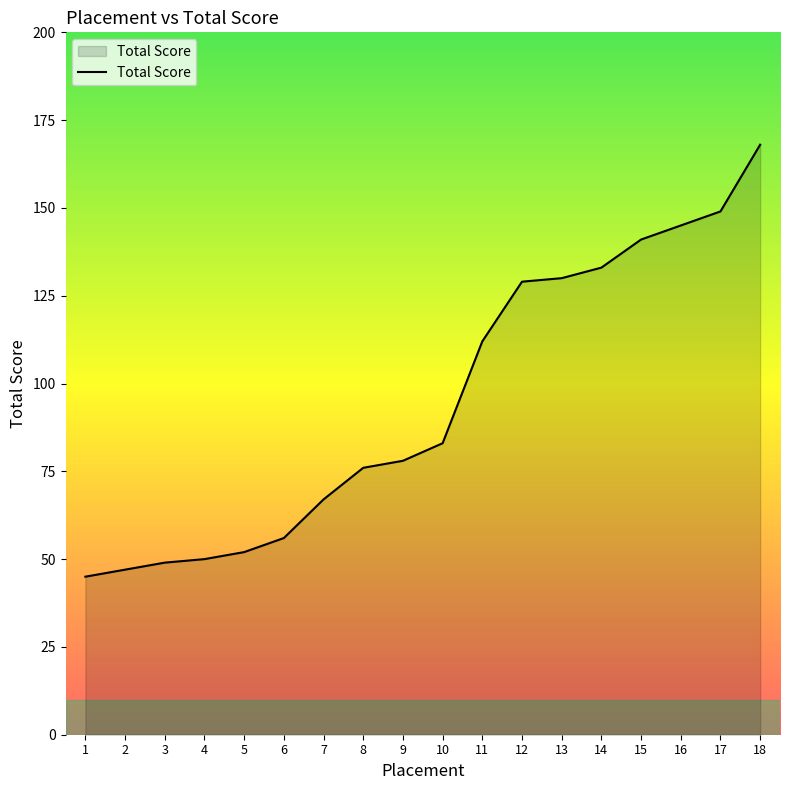

Is it true that the value at 4 is 50?

True